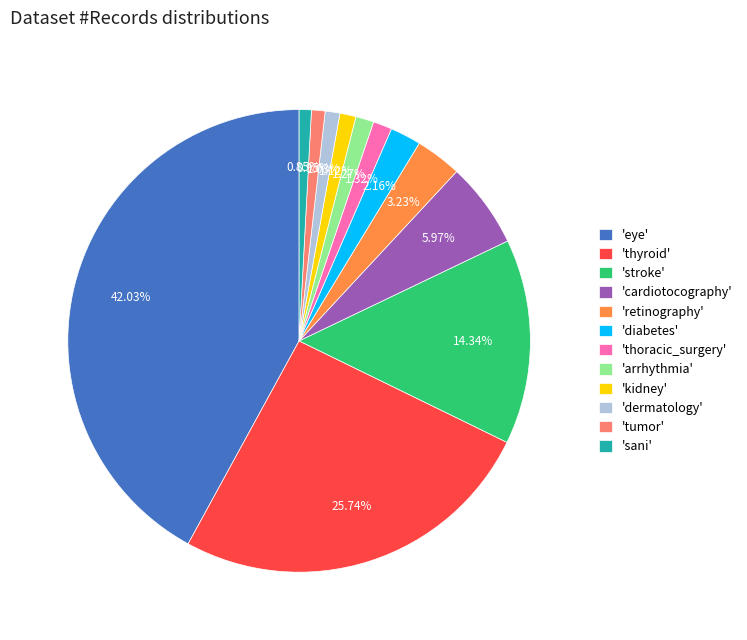

Combined, do 'arrhythmia' and 'stroke' account for over 50%?

No